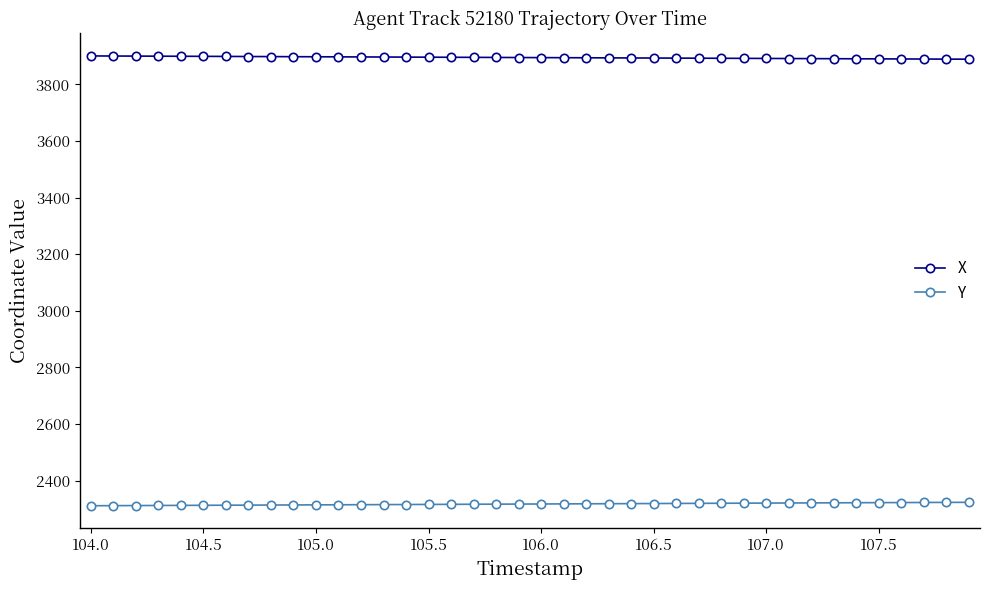

What is the average value of the X series?

3895.1